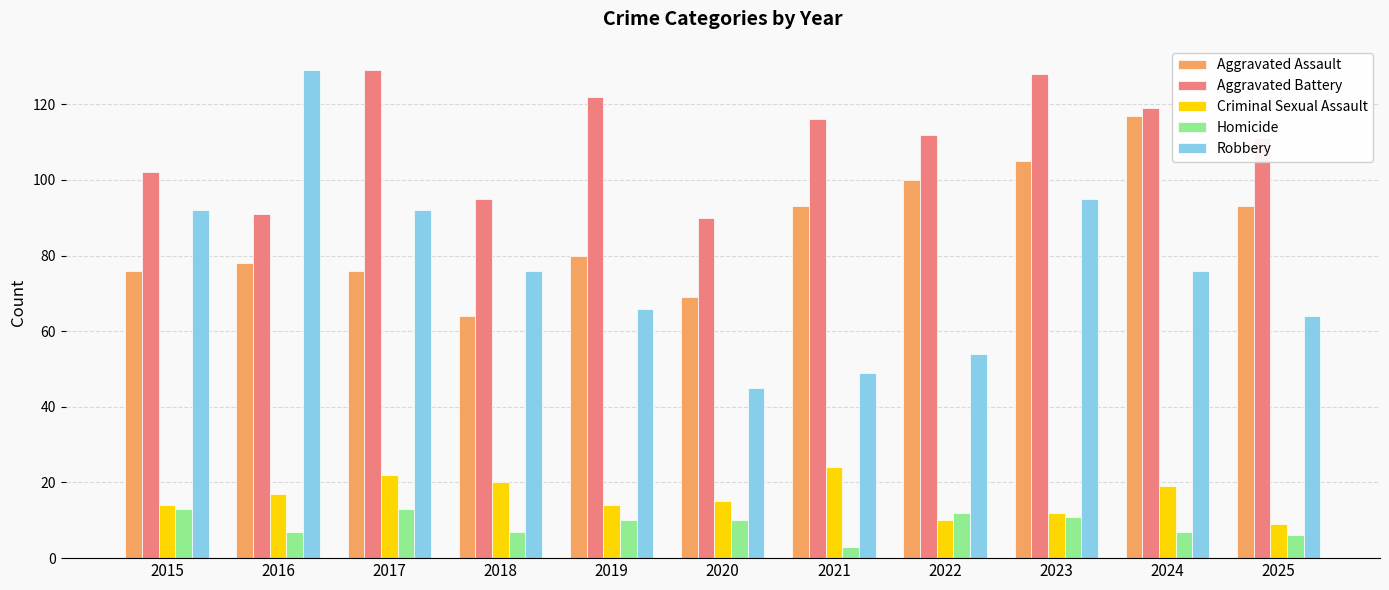

Is the value of Criminal Sexual Assault at 2021 greater than the value of Aggravated Battery at 2022?

No